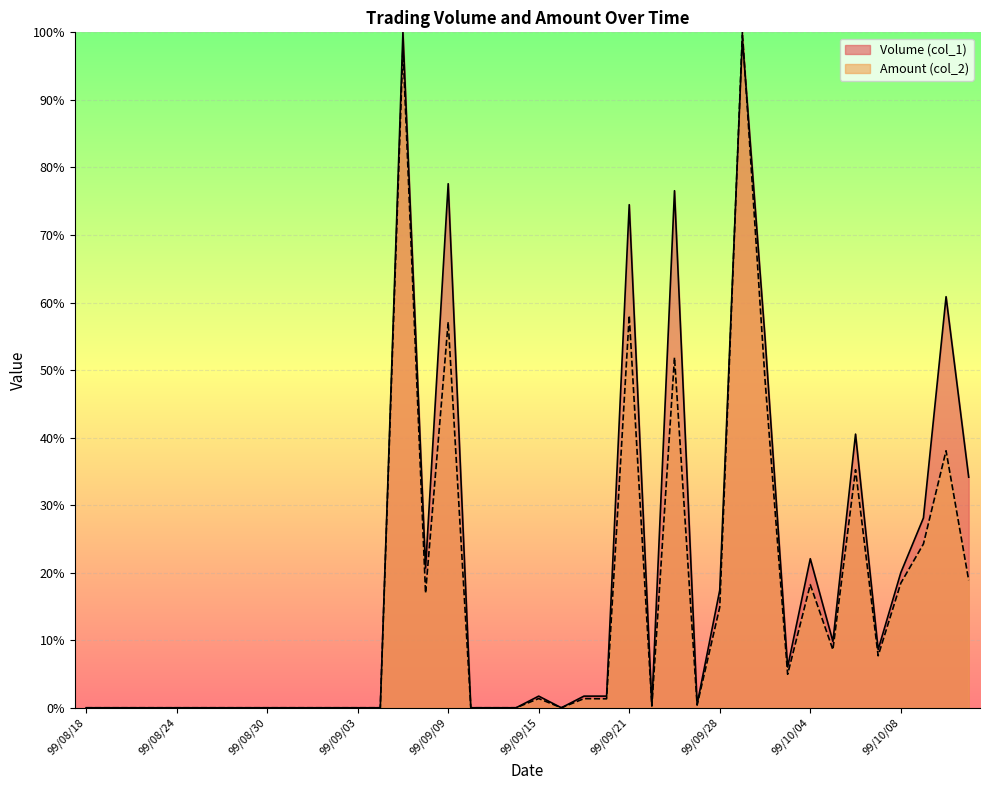

Which series ends up on top after the final intersection of Amount (col_2) and Volume (col_1)?

Volume (col_1)